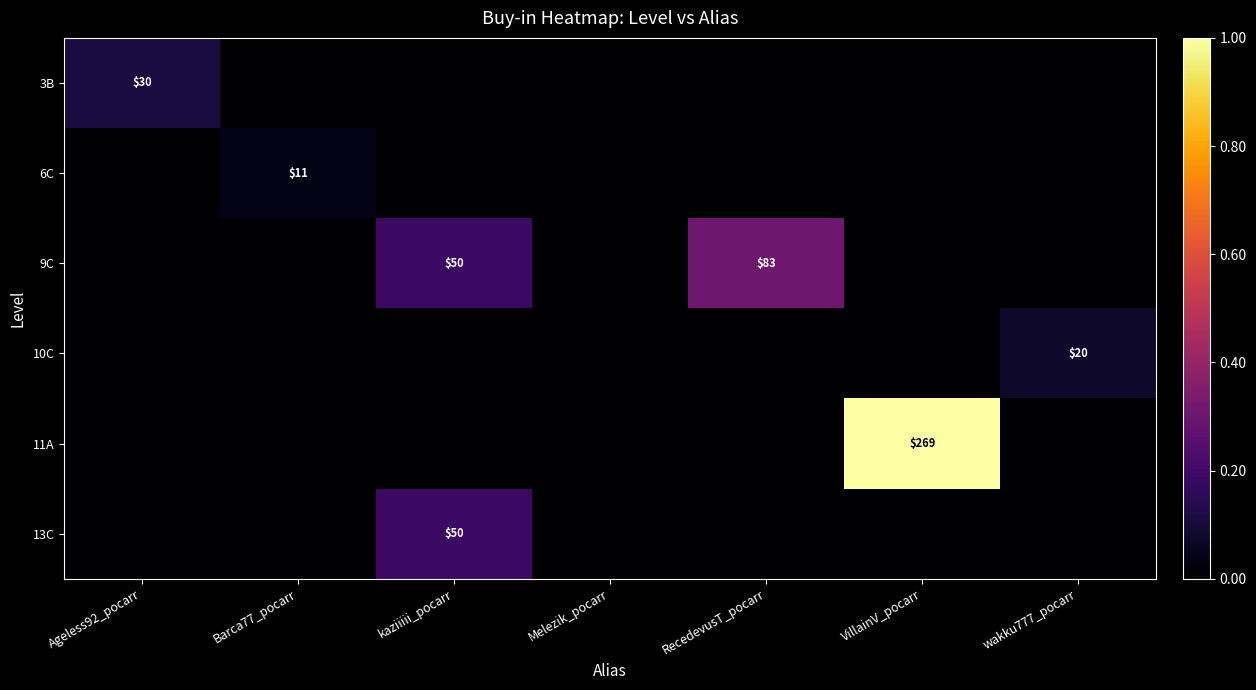

How many distinct data groups are displayed?

6